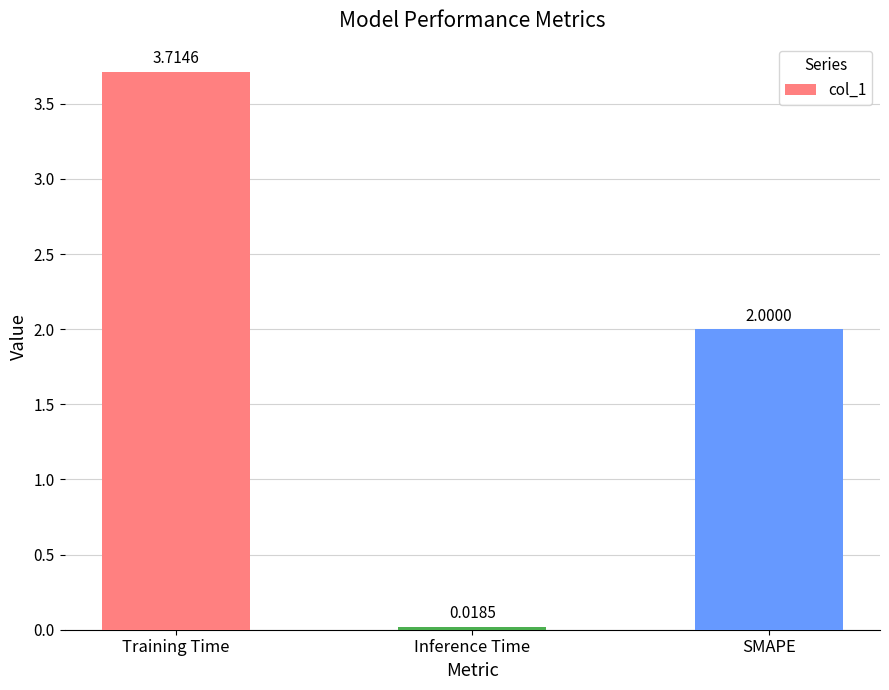

True or false: the data shows 3.7 at Training Time.

True